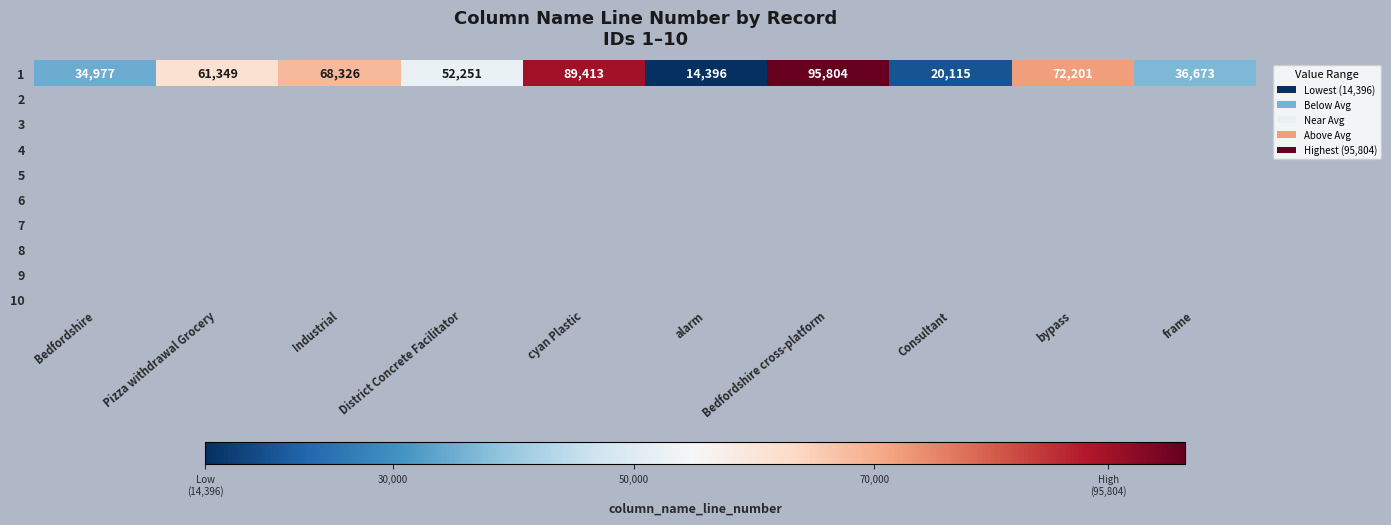

True or false: the data shows 17466 at Pizza withdrawal Grocery.

False